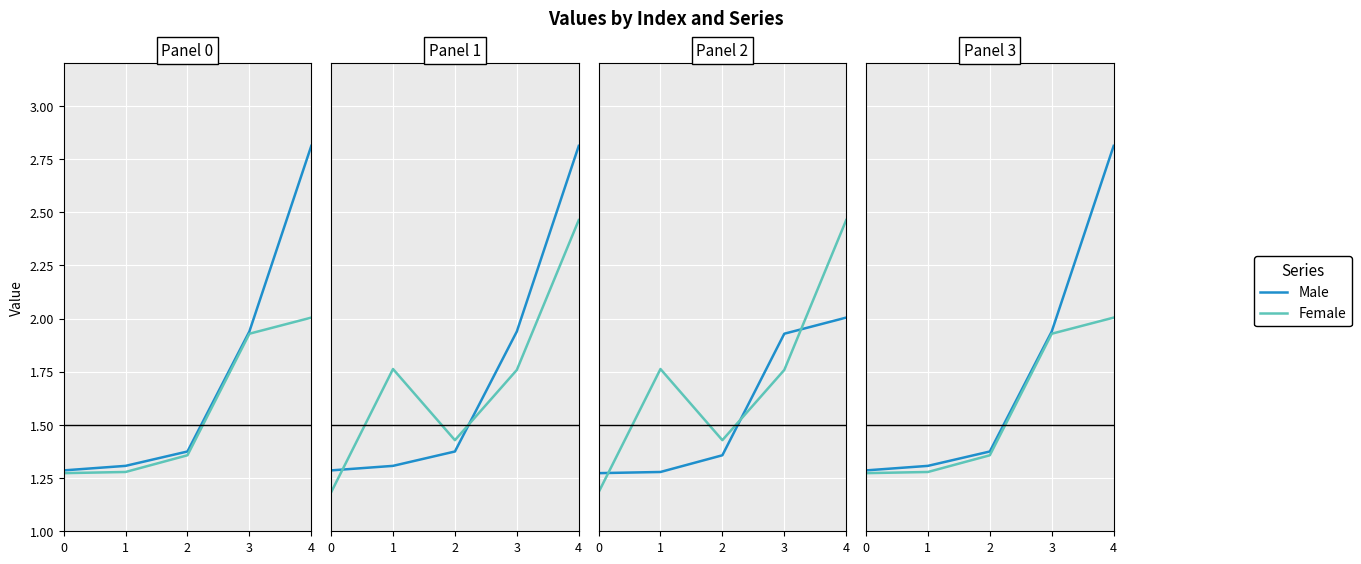

List the series in order of their overall mean, highest first.

Male, Female